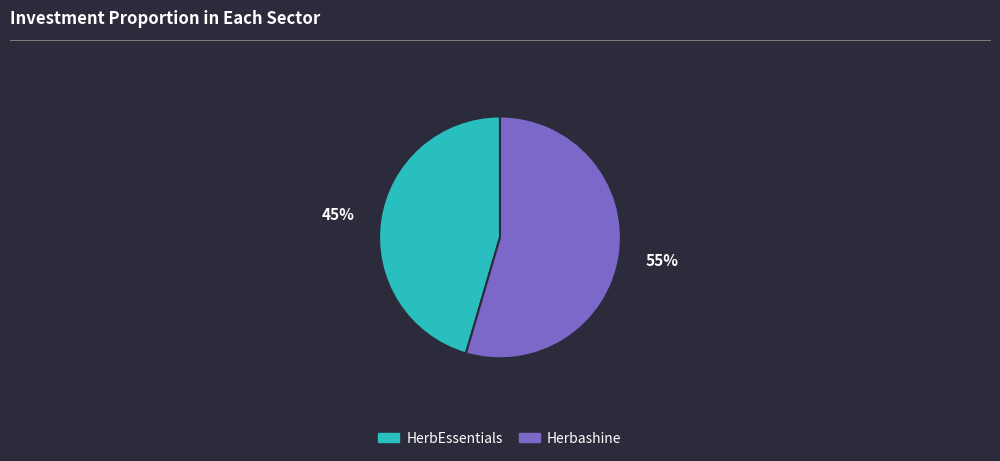

What is the majority slice?

Herbashine